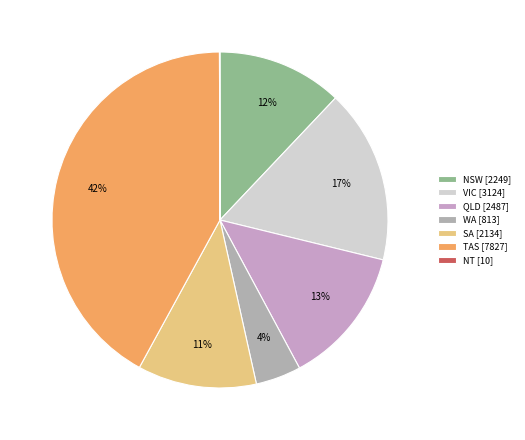

To the nearest percent, what is the difference between the VIC and SA slice percentages?

5%